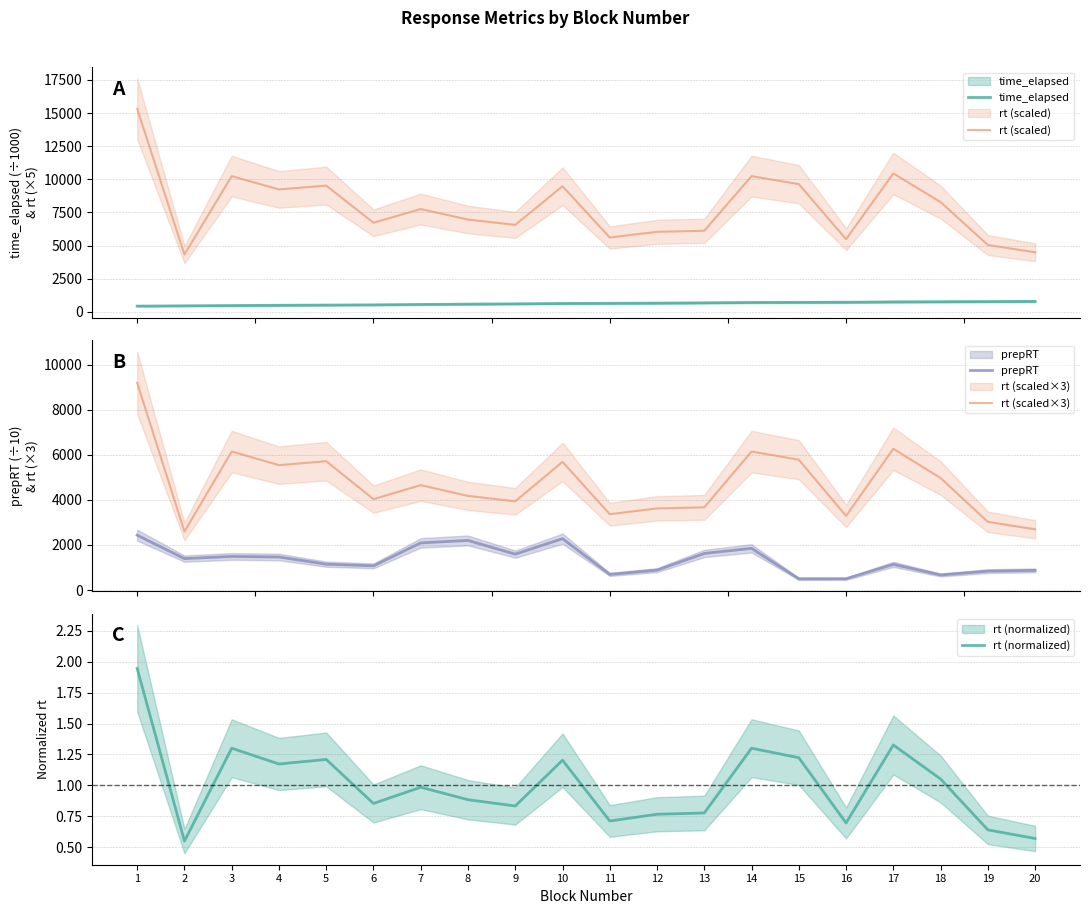

The rt (scaled) series shows 16746.6 at 10. True or false?

False